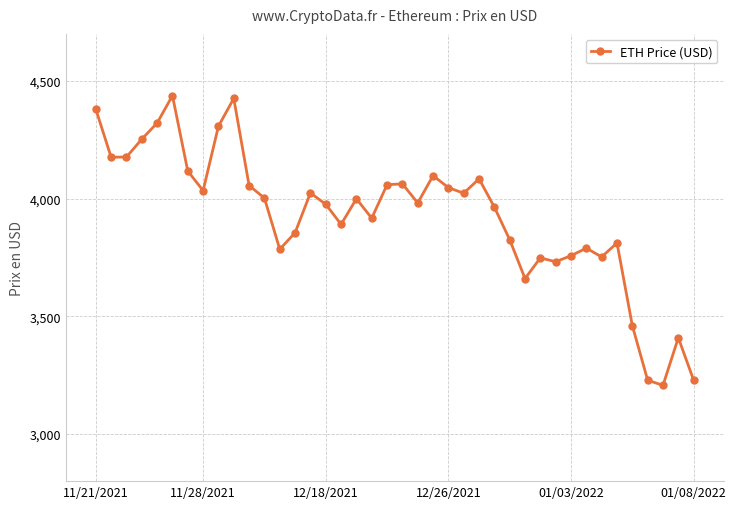

What is the greatest value displayed?

4437.7